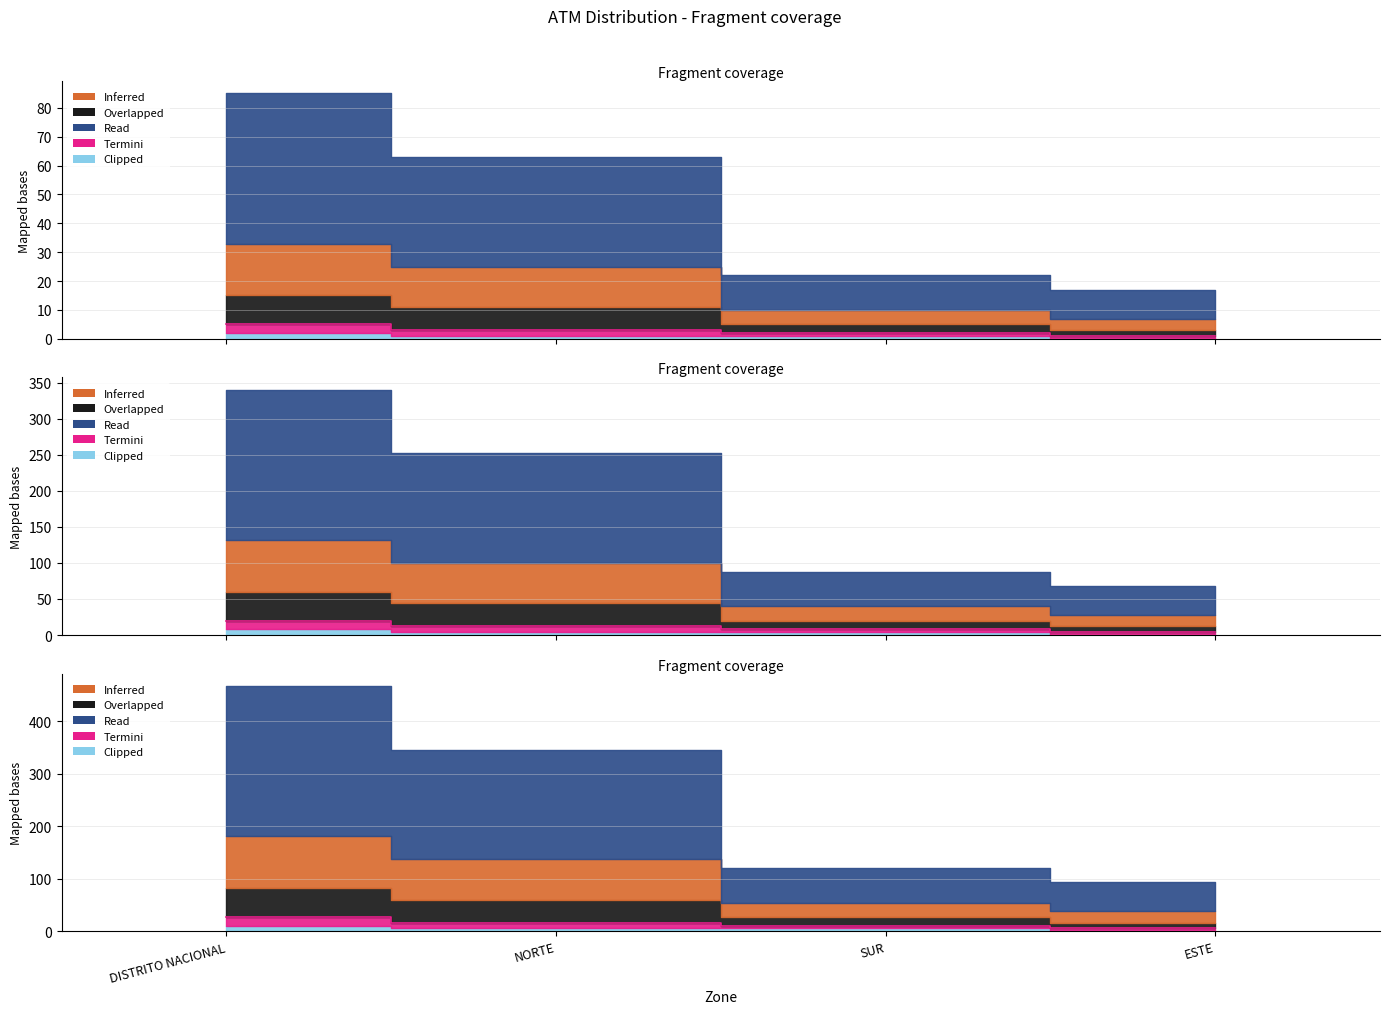

At which category is the sum across all series the highest?

DISTRITO NACIONAL